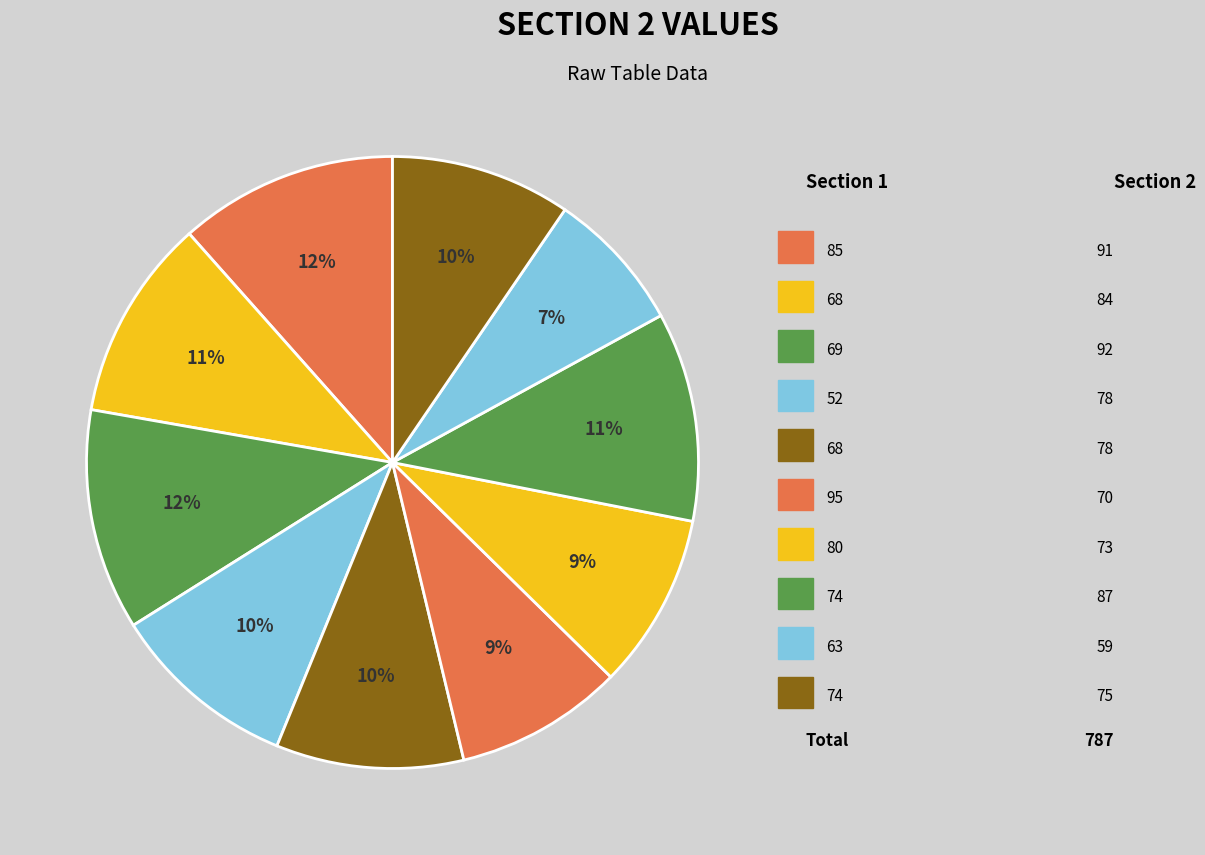

How many segments does this pie chart have?

10